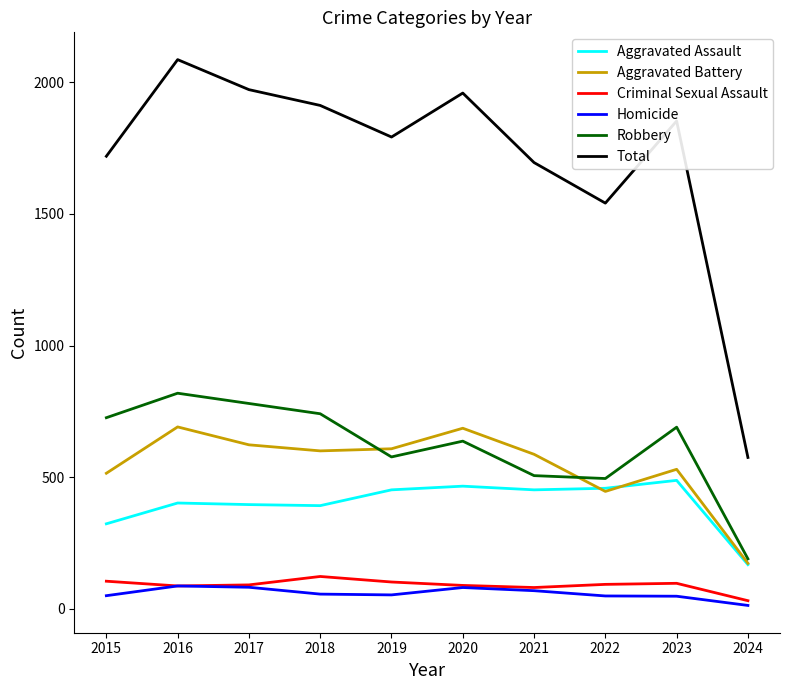

The value of Homicide at 2015 is 50. True or false?

True